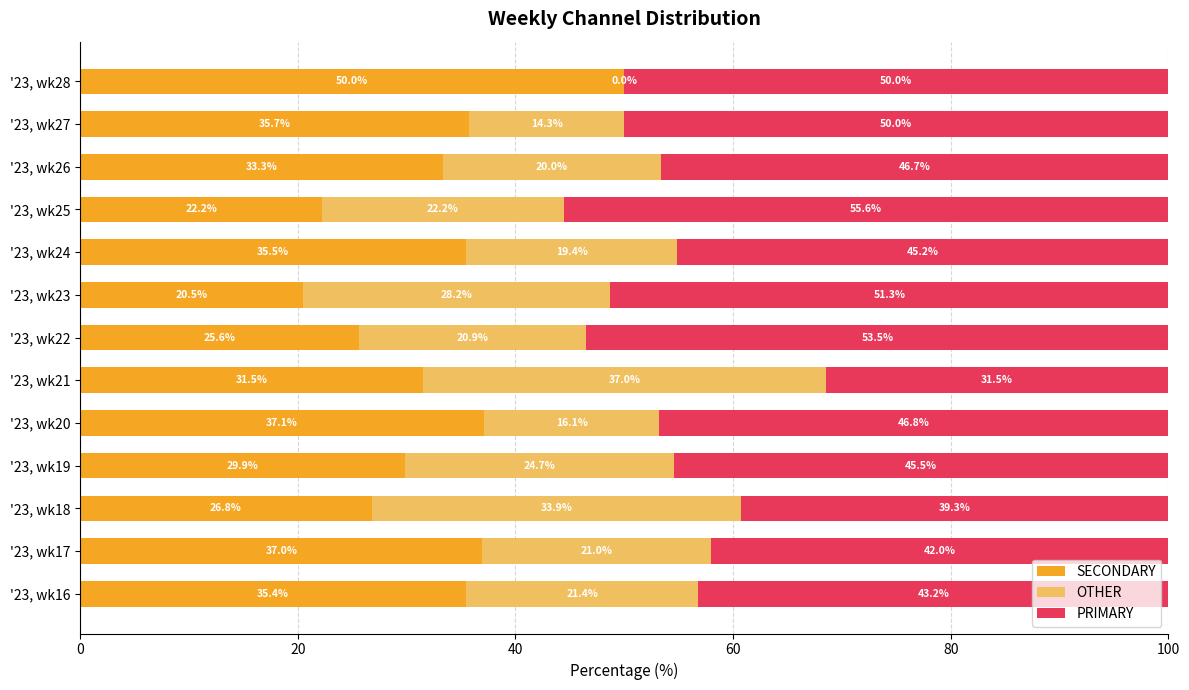

The value of SECONDARY at '23, wk20 is 19.8. True or false?

False